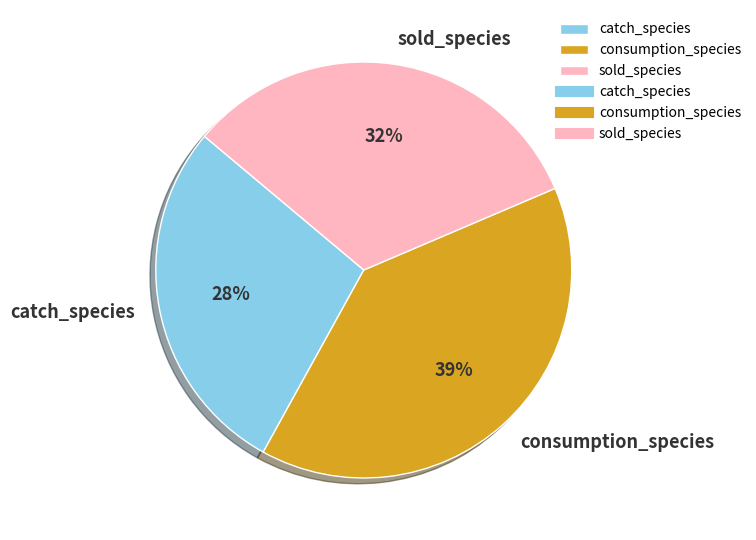

To the nearest percent, what portion does consumption_species represent?

39%